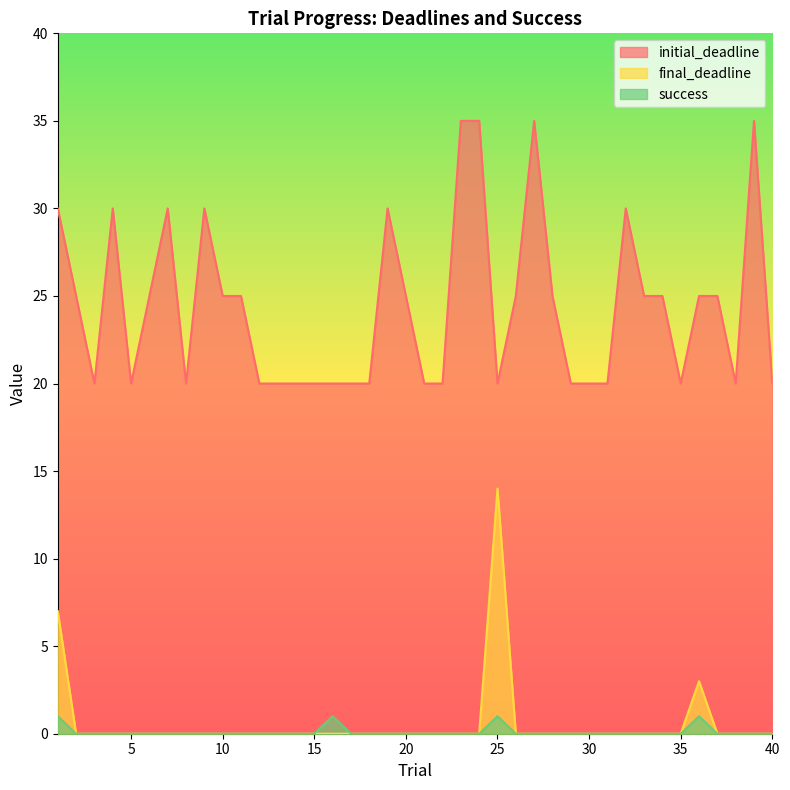

List the series in order of their peak value, highest first.

initial_deadline, final_deadline, success